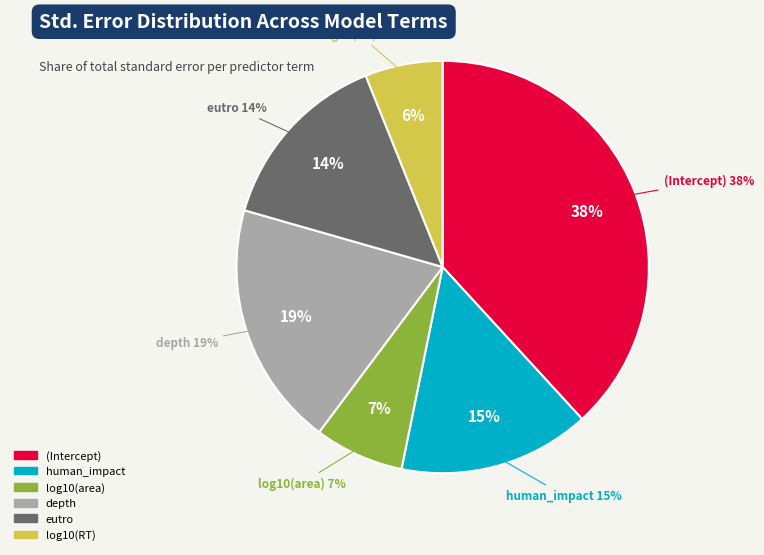

Which category has the biggest portion of the pie?

(Intercept)